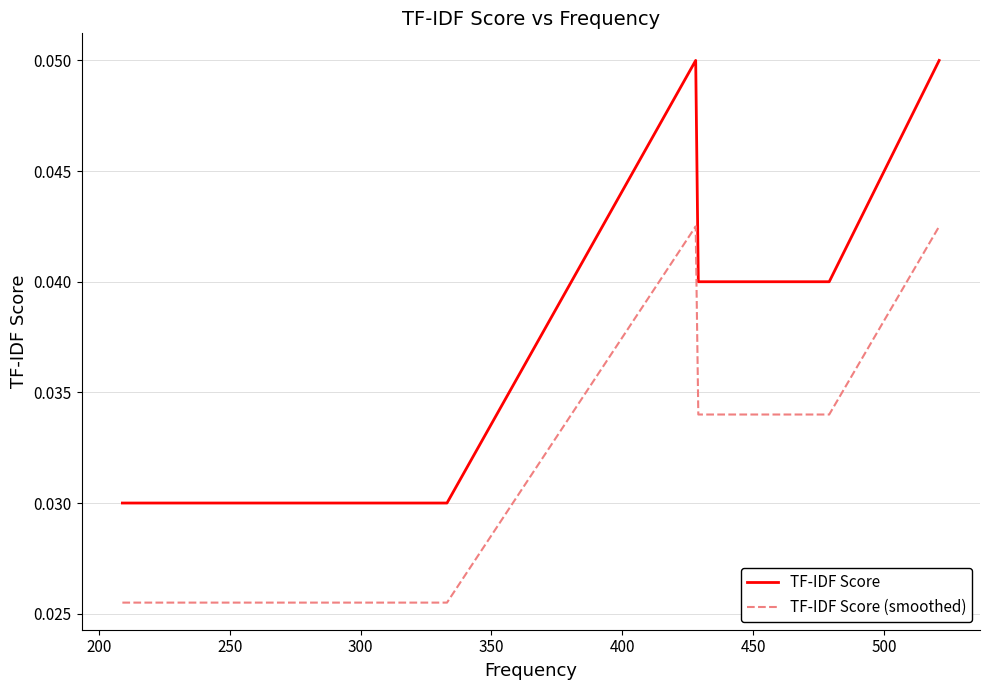

Which series has the largest total across all categories?

TF-IDF Score